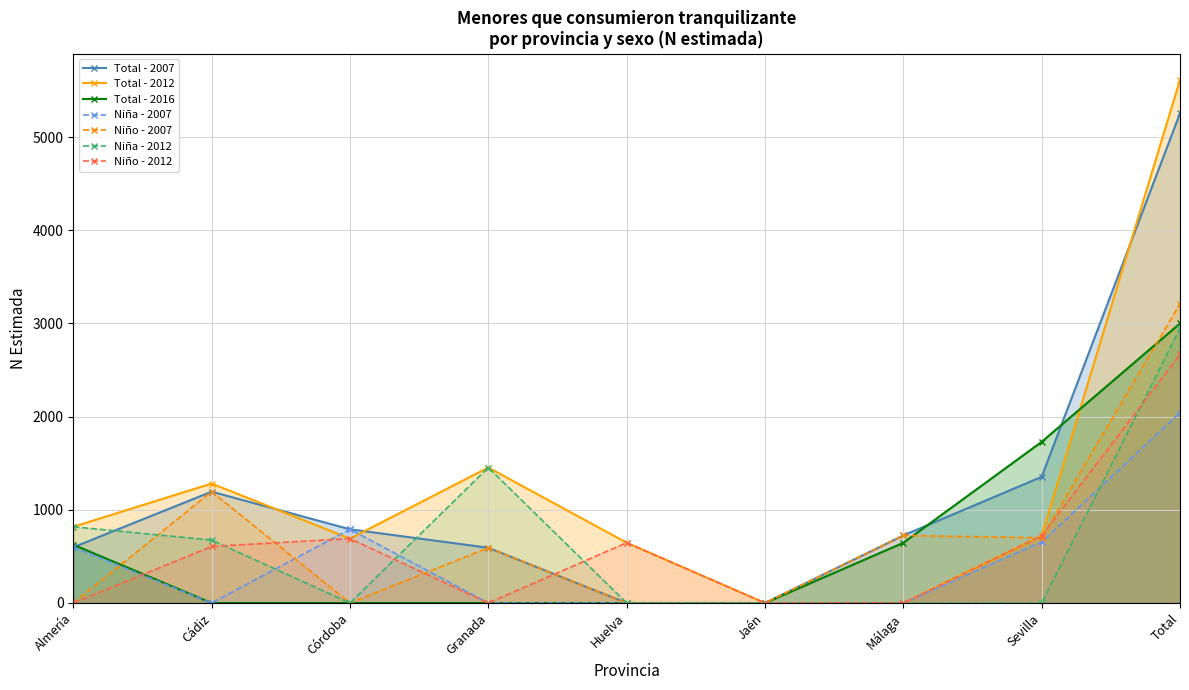

What is the greatest value displayed?

5614